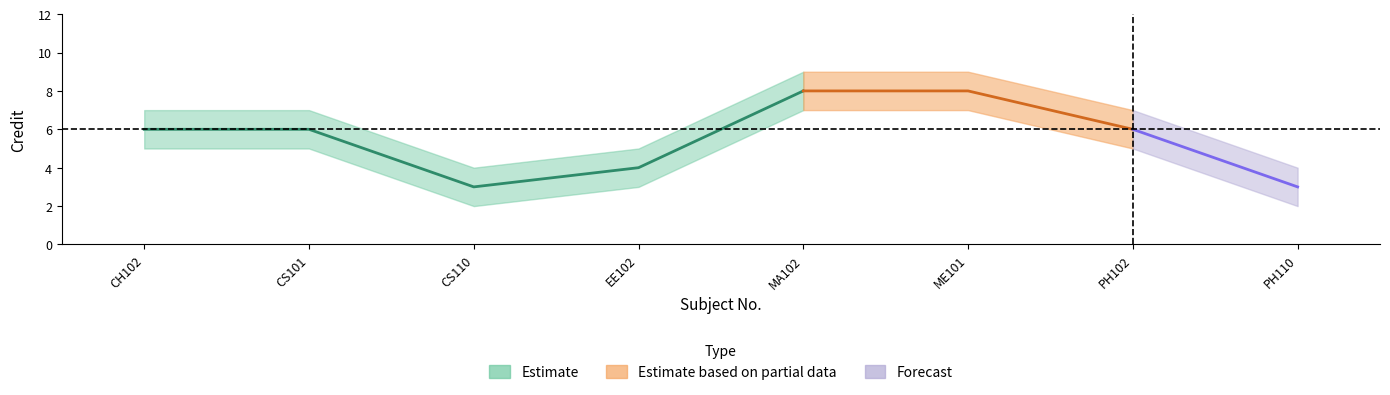

Does the chart display data point markers on the line(s)?

No